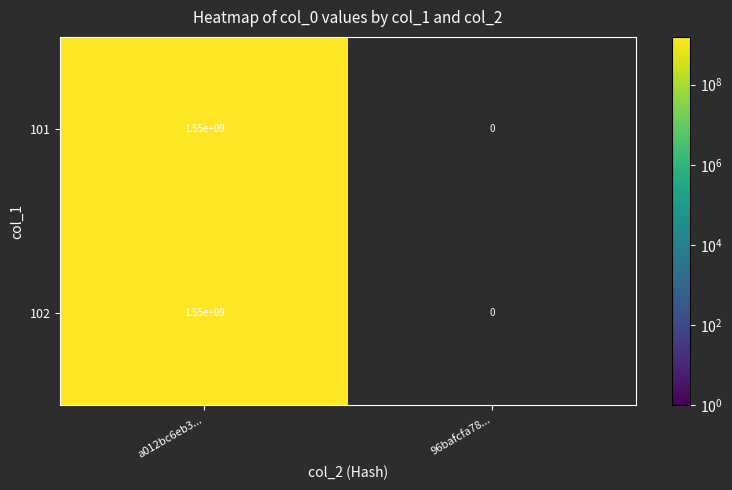

Is the value of 101 at 96bafcfa78... greater than the value of 102 at a012bc6eb3...?

No